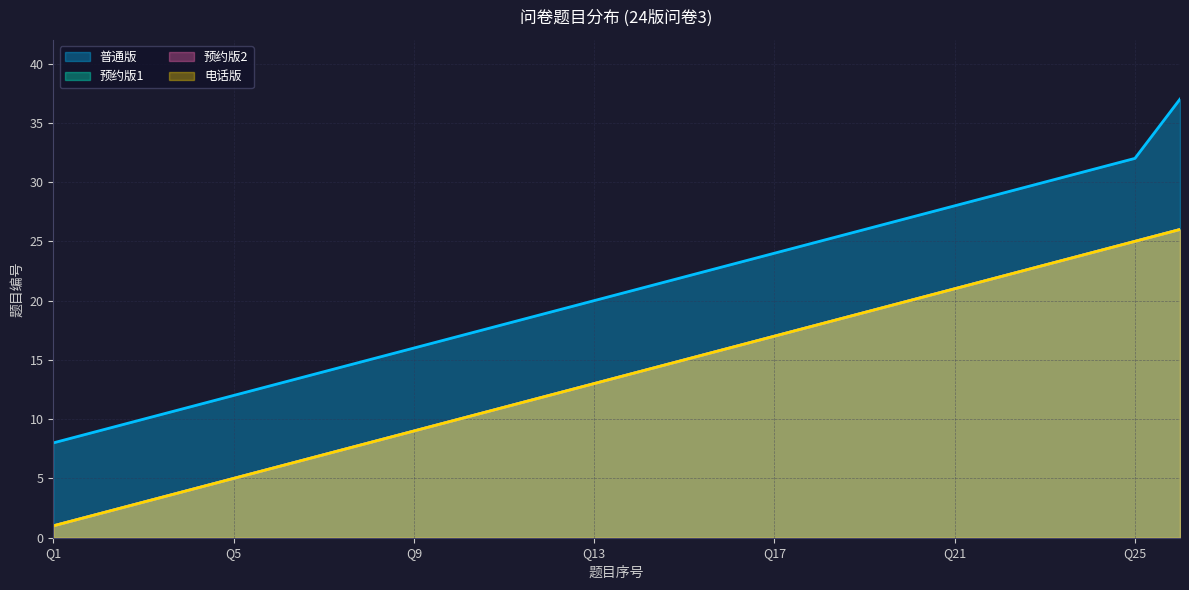

What is the difference between the second highest and minimum values in the 预约版2 series?

24